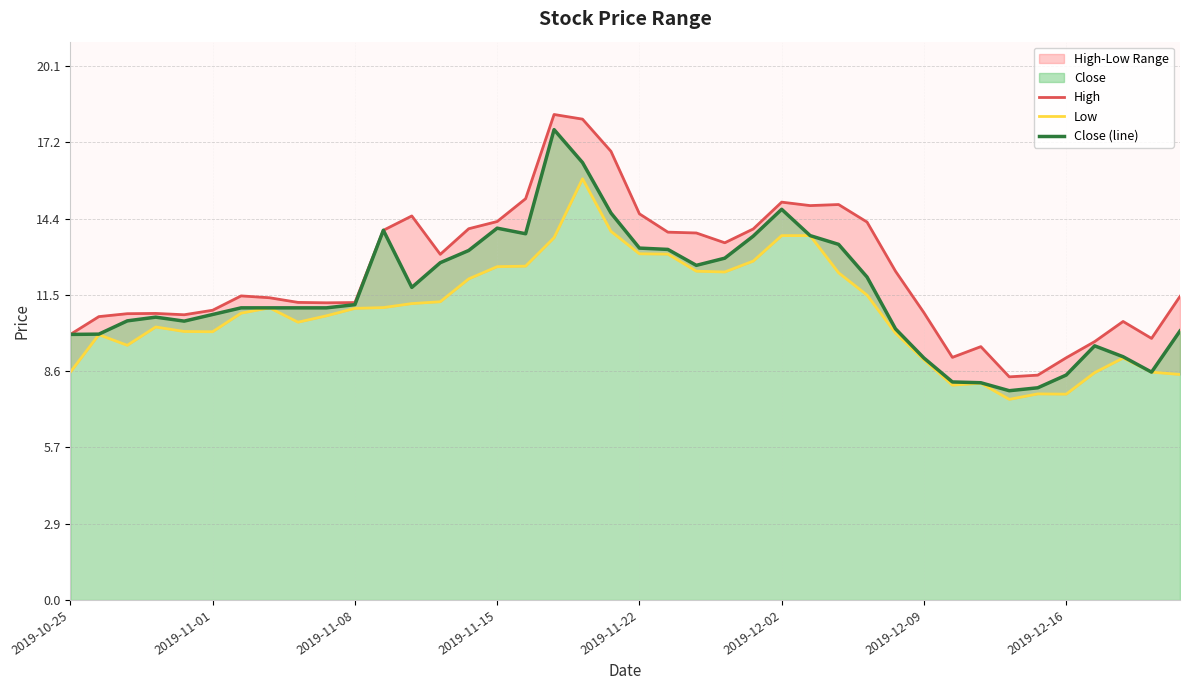

What is the lowest value of the Close (line) series?

7.9